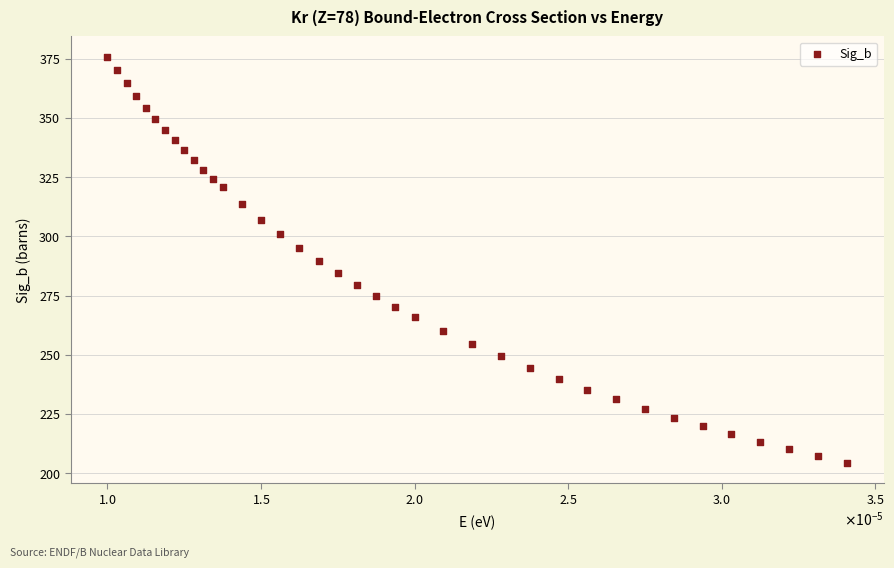

How many points are shown in the scatter plot?

38